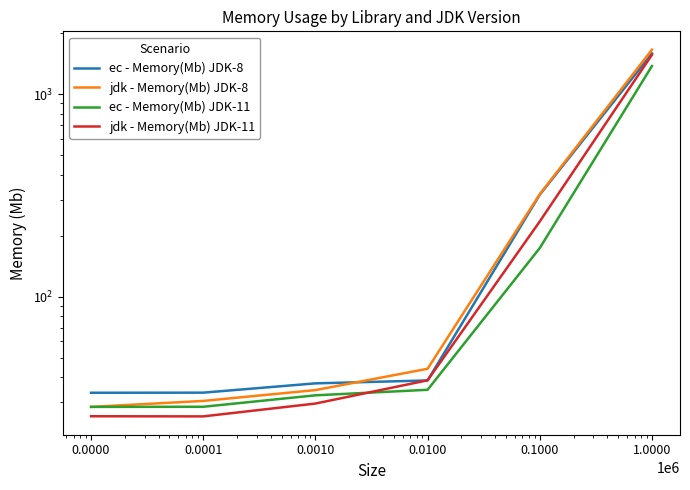

Read the jdk - Memory(Mb) JDK-8 value at 0.0000.

28.5